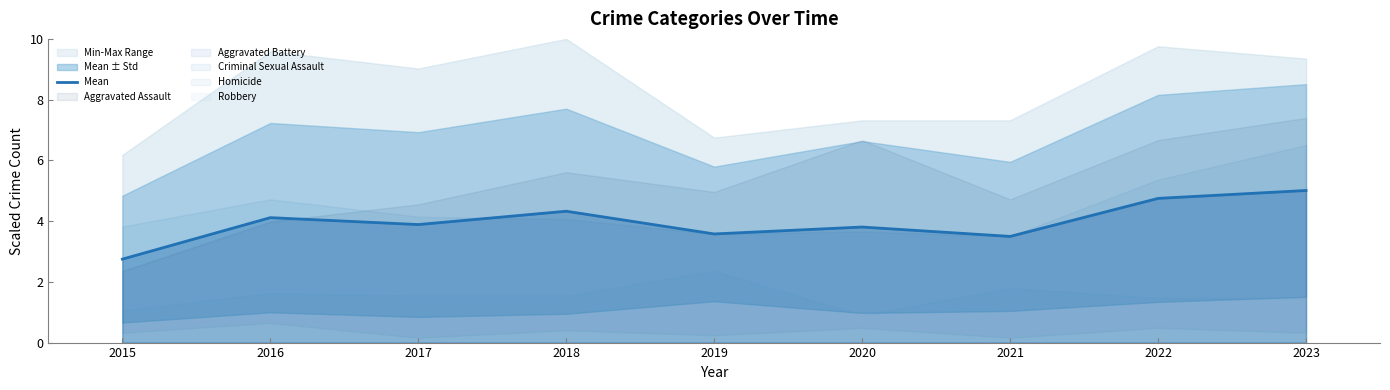

What is the difference between the maximum and minimum values?

2.3